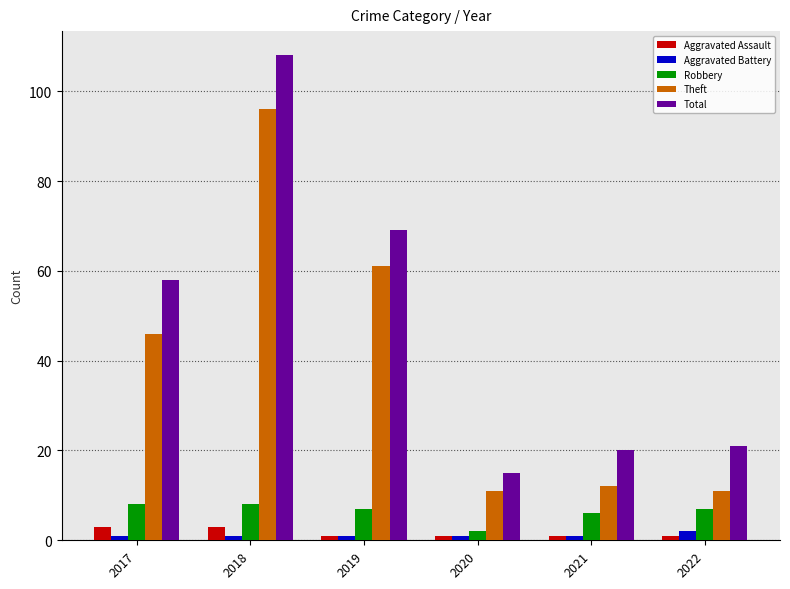

How many groups of bars are there?

6